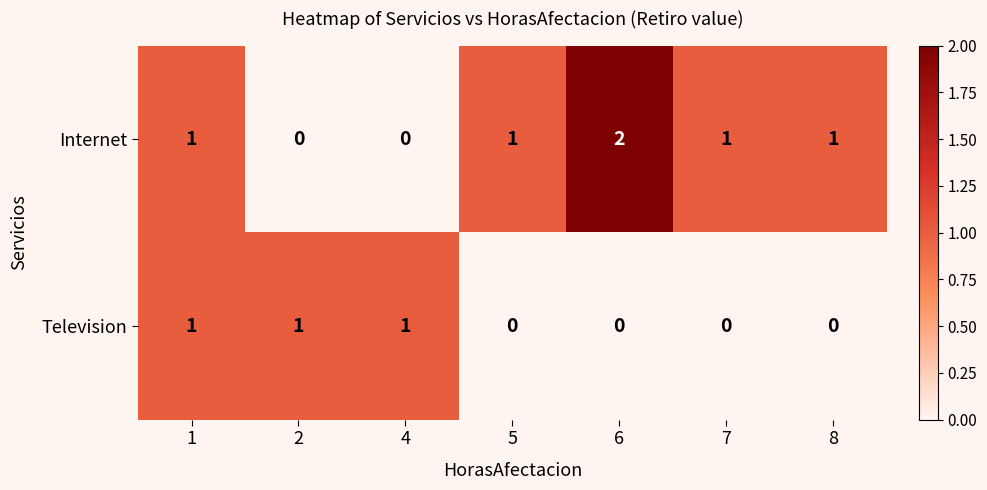

Reading left to right, extract all data points from this chart.

Internet: 1=1	2=0	4=0	5=1	6=2	7=1	8=1
Television: 1=1	2=1	4=1	5=0	6=0	7=0	8=0